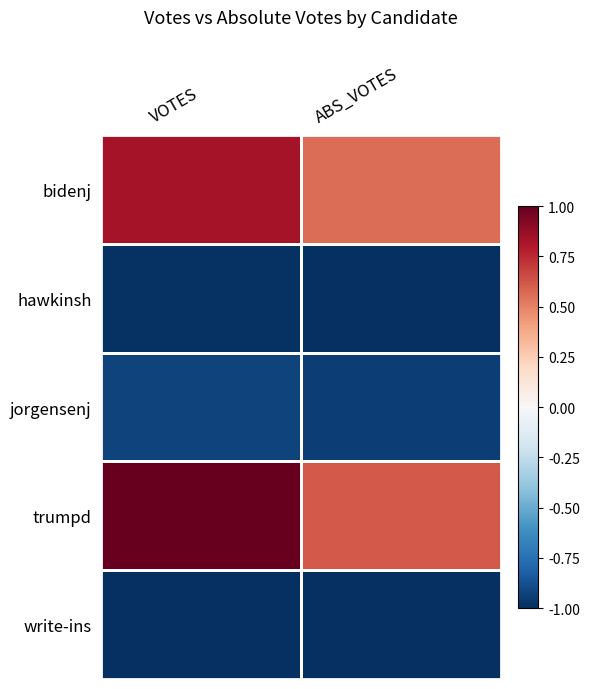

How many categories are shown in the chart?

2